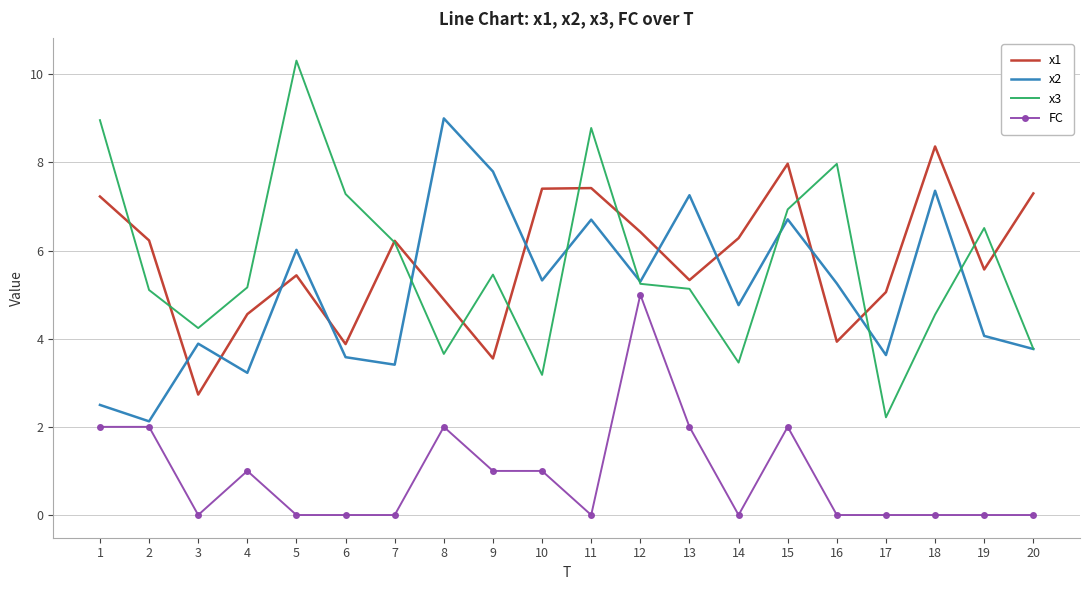

At which category does x3 reach its first local peak?

5